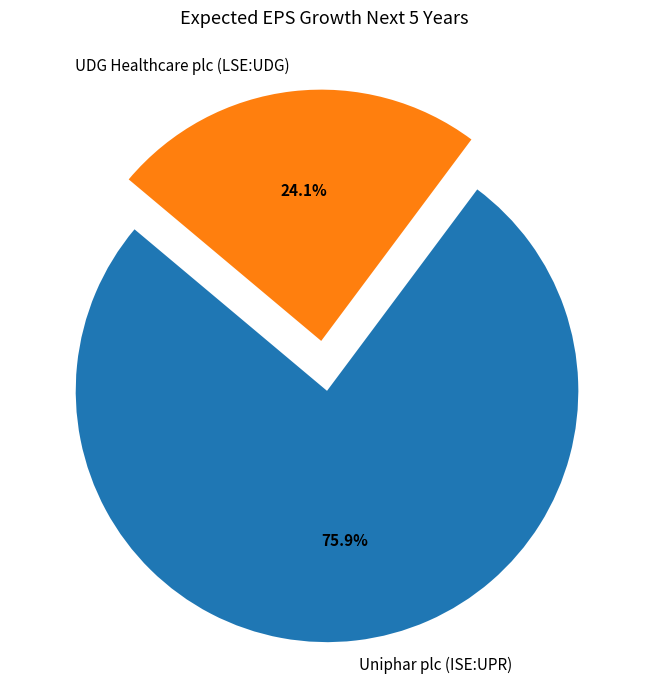

Is it true that Uniphar plc (ISE:UPR) is 76% of the pie?

True